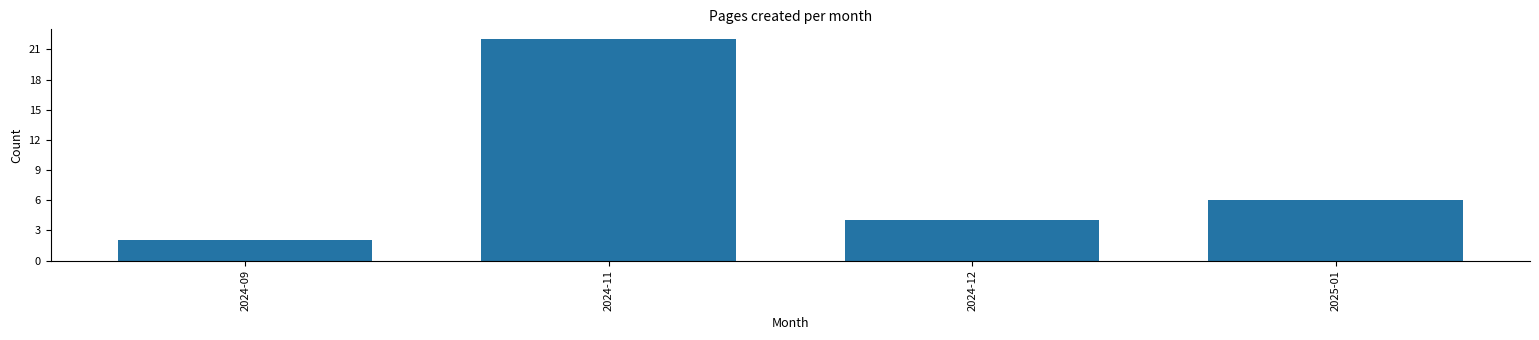

Reading left to right, extract all data points from this chart.

2024-09=2	2024-11=22	2024-12=4	2025-01=6